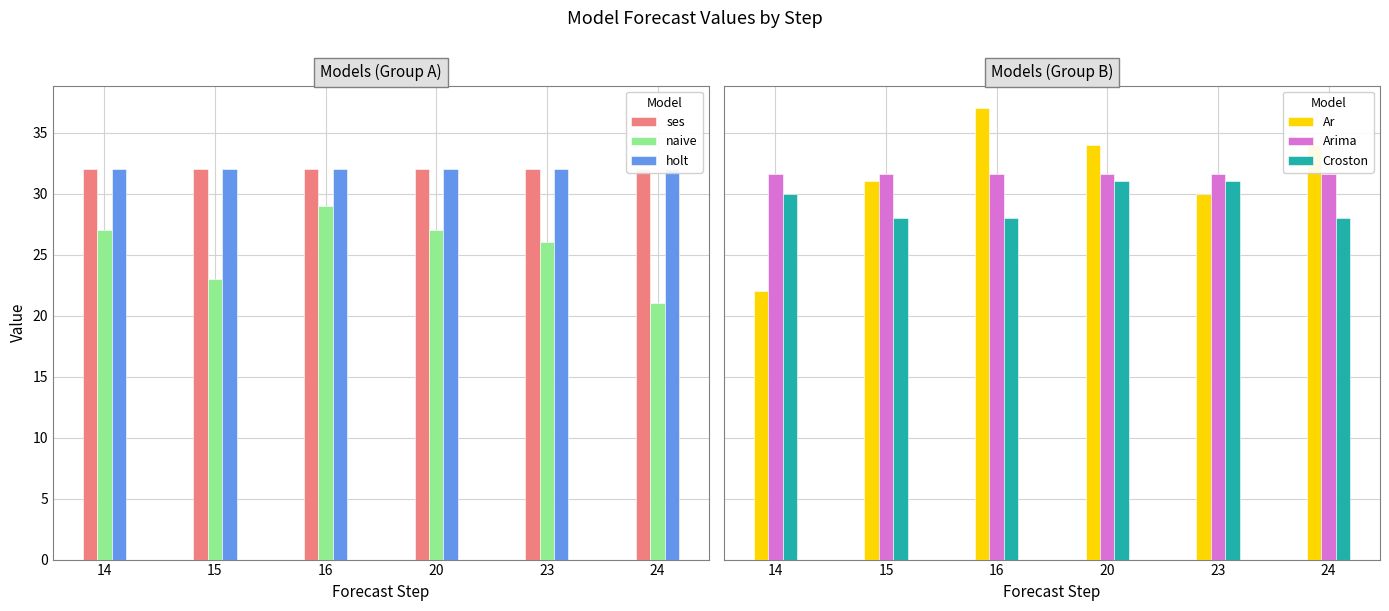

What is the maximum value shown in the chart?

37.0